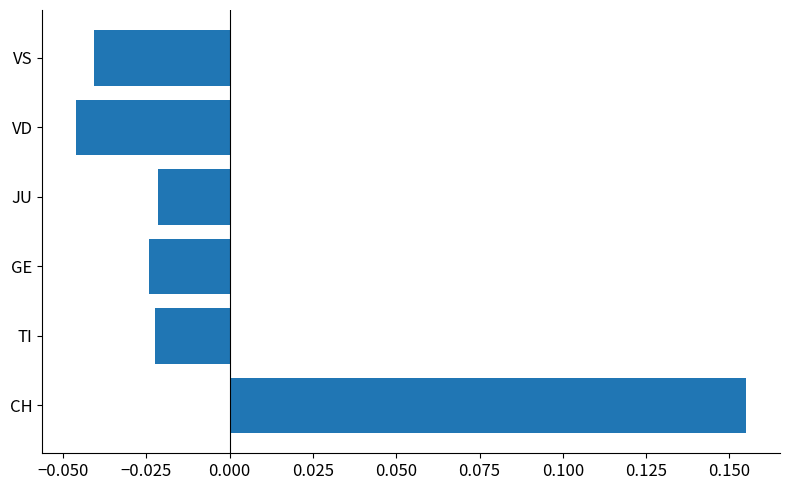

At which category does the chart reach its peak across all series?

CH